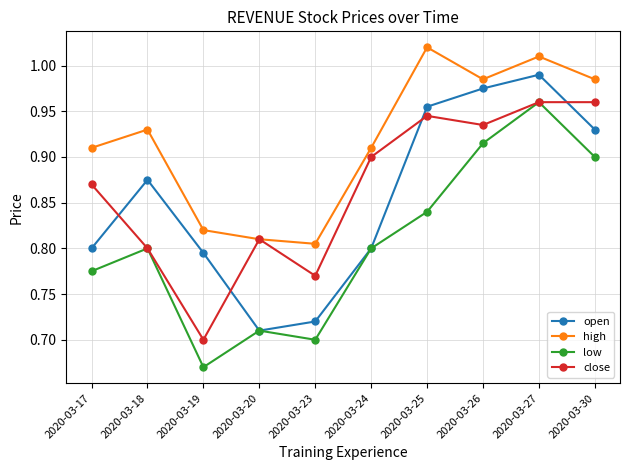

Does the chart have visible grid lines?

Yes